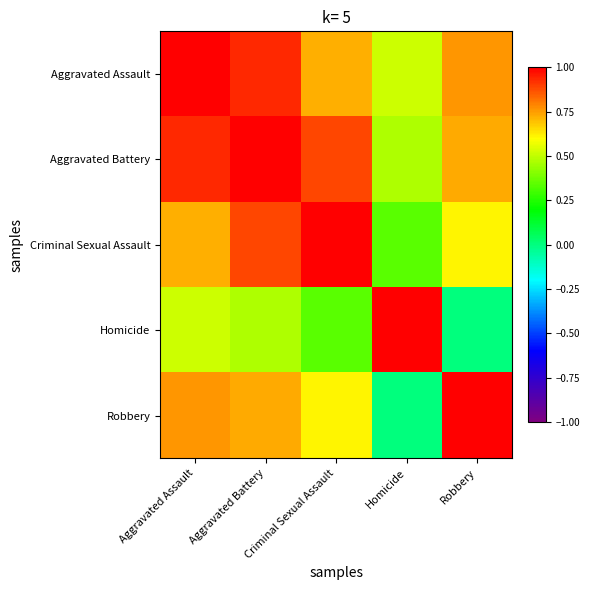

Between Aggravated Assault and Robbery, which is larger?

Aggravated Assault